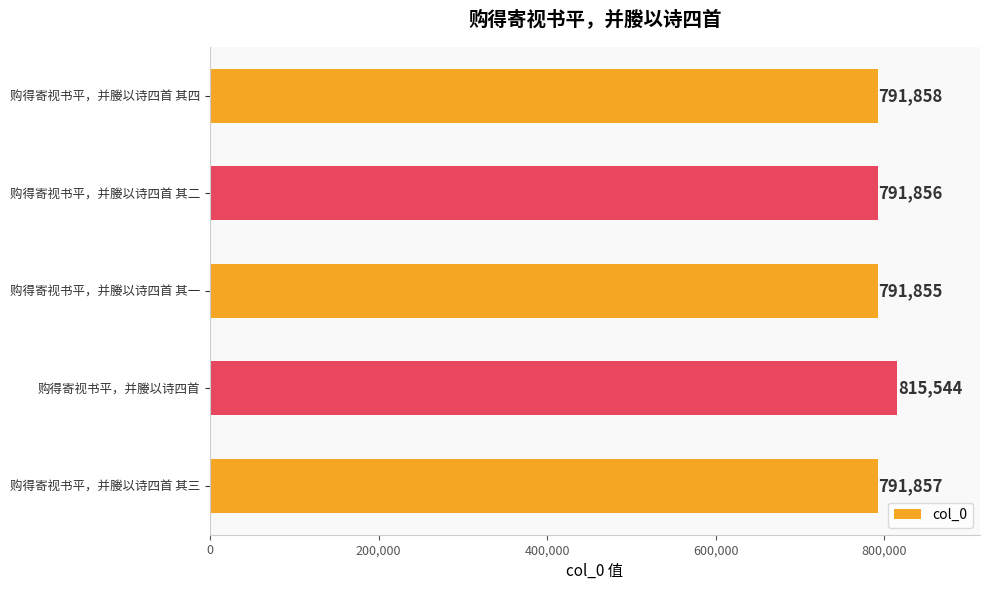

What is the difference between the maximum and second lowest values?

23688